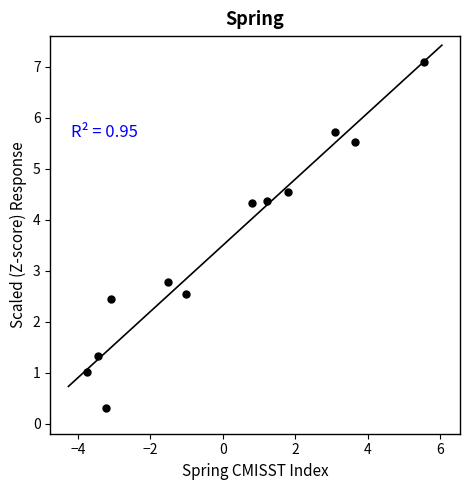

What Y value in the scatter plot is closest to 3?

2.8